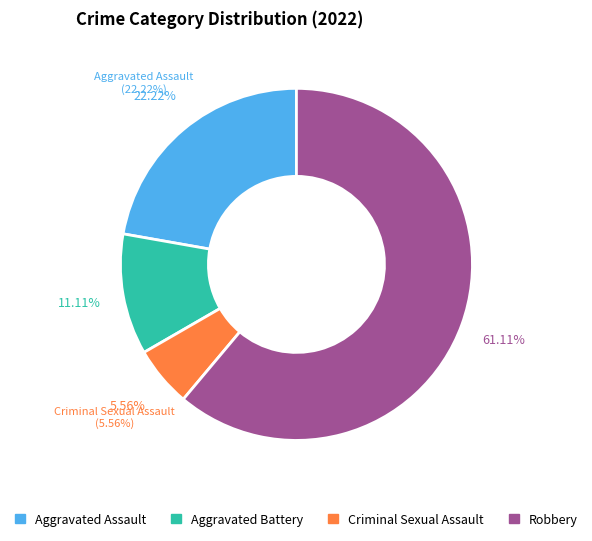

How many slices are in this pie chart?

4